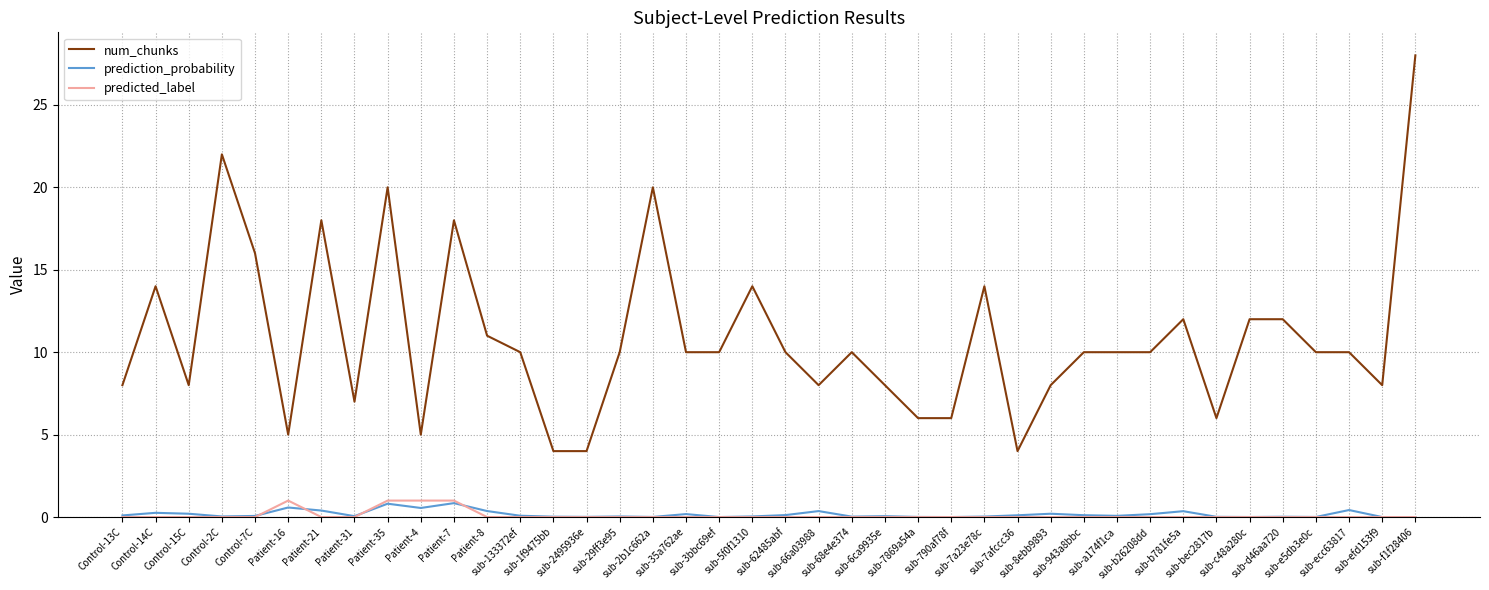

Is this an area chart (filled region under the line)?

No